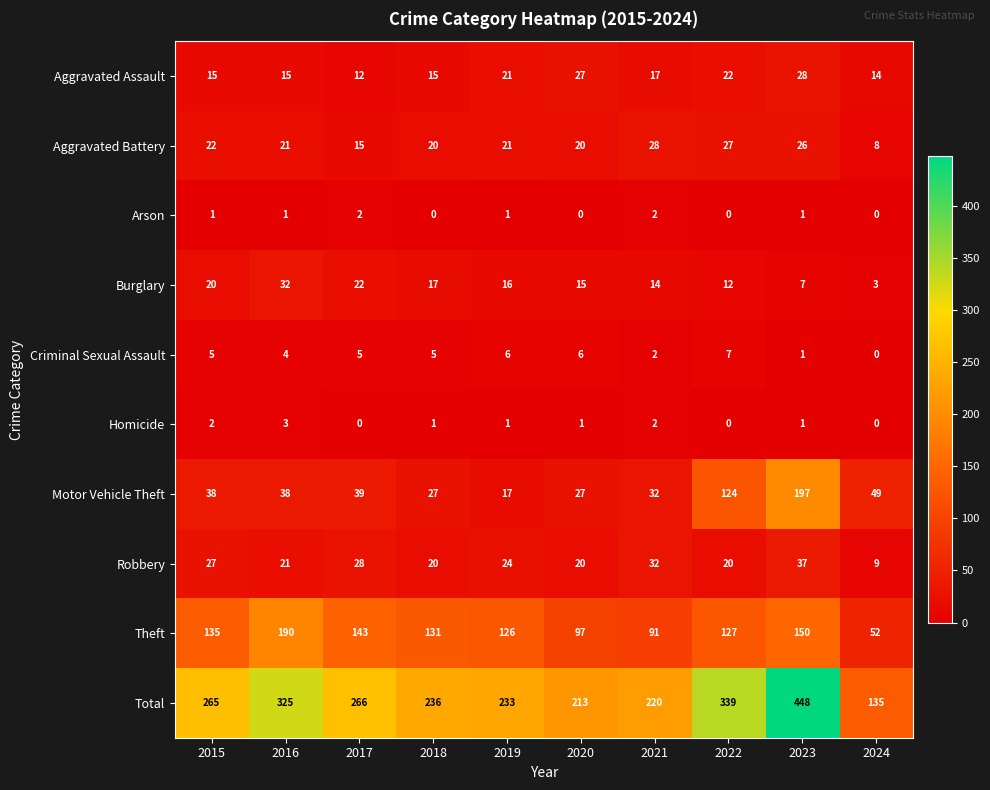

Count the number of data series in this chart.

10